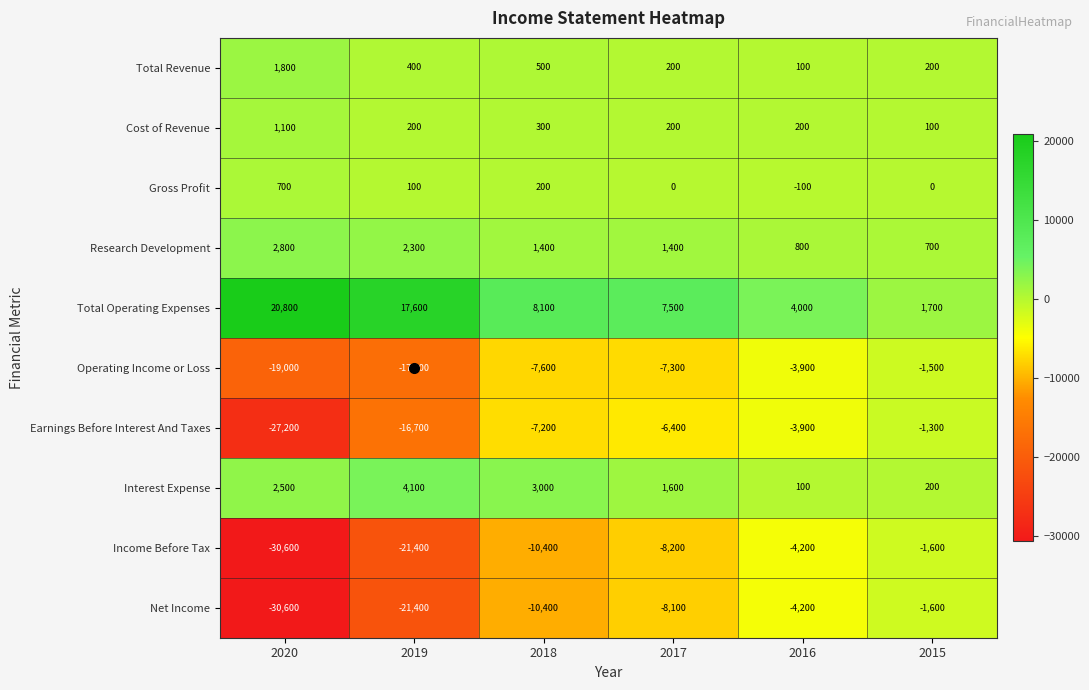

Is it true that Gross Profit equals 100 at 2018?

False